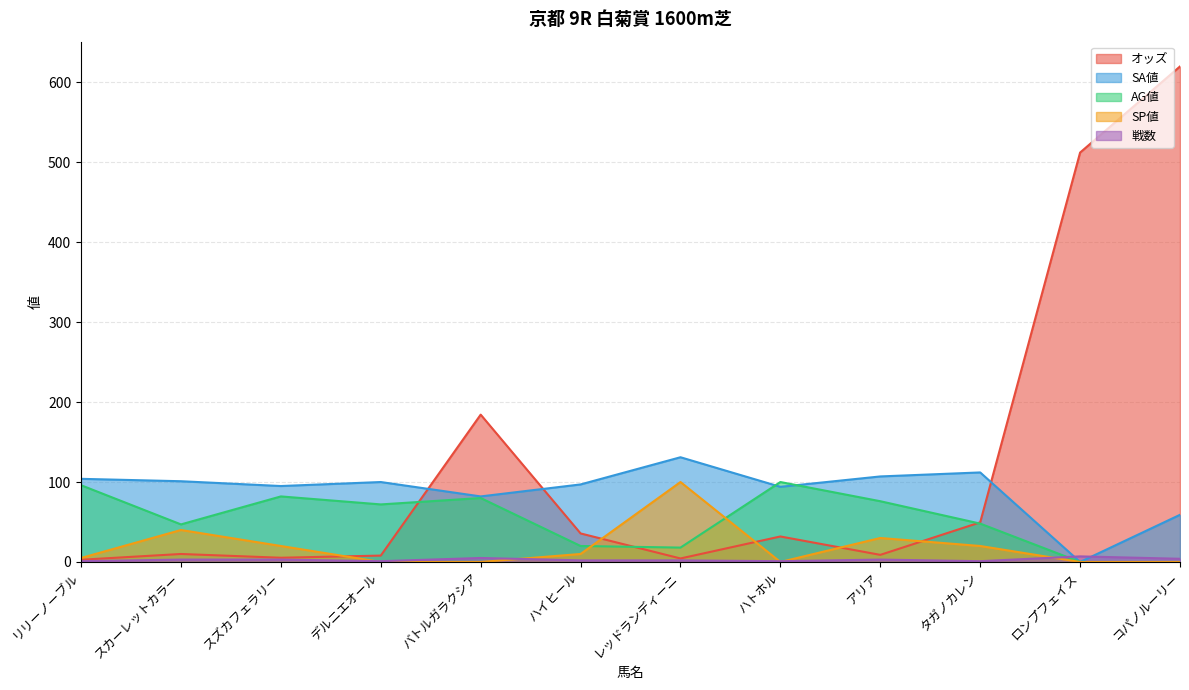

Reading right to left, what are all the values shown in this chart?

オッズ: 619.8	512.1	49.6	8.9	31.9	4.4	35.7	184.3	8.0	5.3	10.0	2.8
SA値: 59.0	0.0	112.0	107.0	94.0	131.0	97.0	82.0	100.0	95.0	101.0	104.0
AG値: 0.0	0.0	48.0	76.0	100.0	18.0	20.0	80.0	72.0	82.0	47.0	96.0
SP値: 0.0	0.0	20.0	30.0	0.0	100.0	10.0	0.0	0.0	20.0	40.0	5.0
戦数: 4.0	7.0	1.0	3.0	1.0	2.0	2.0	5.0	1.0	3.0	3.0	1.0